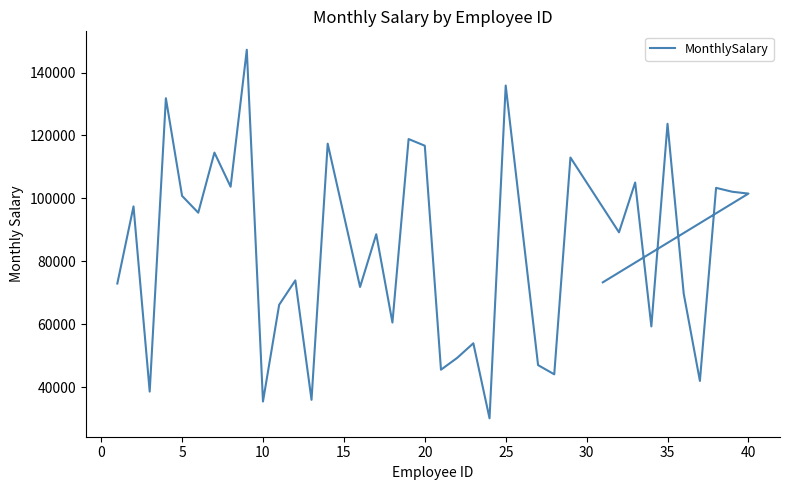

How many lines are shown in the chart?

1